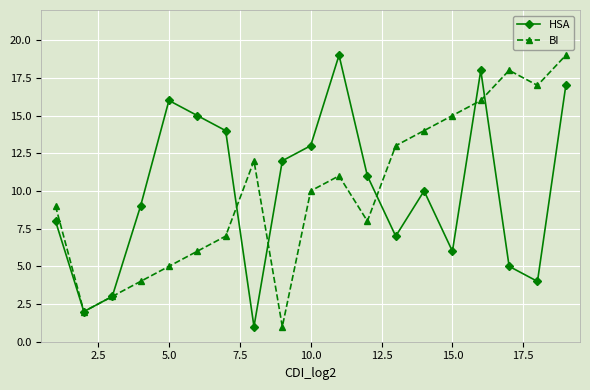

After their last crossing, which series has the higher values: HSA or BI?

BI